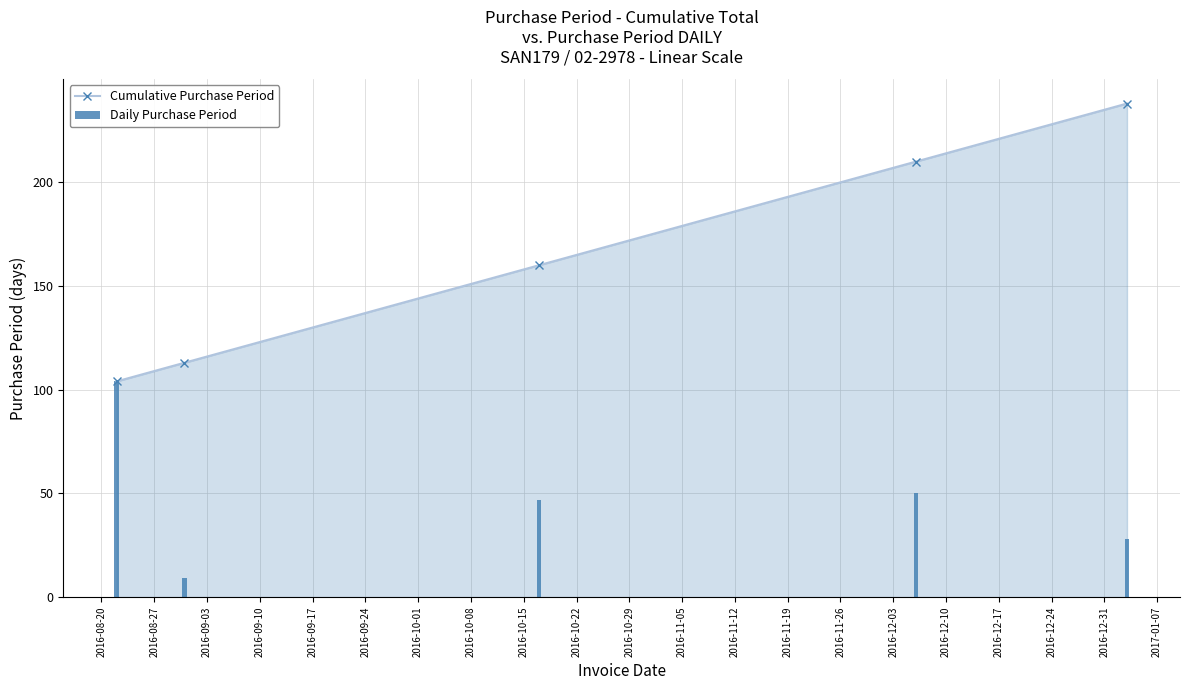

What is the difference between the maximum and minimum values in the Daily Purchase Period series?

95